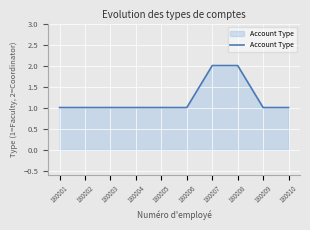

The value at 180005 is 0. True or false?

False